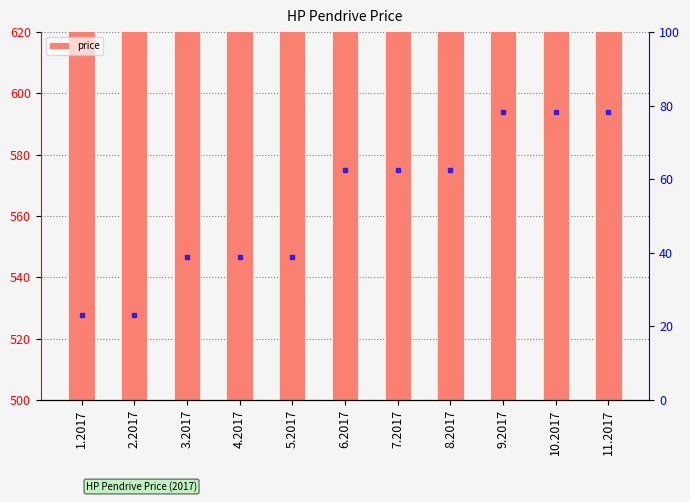

What is the greatest value displayed?

599